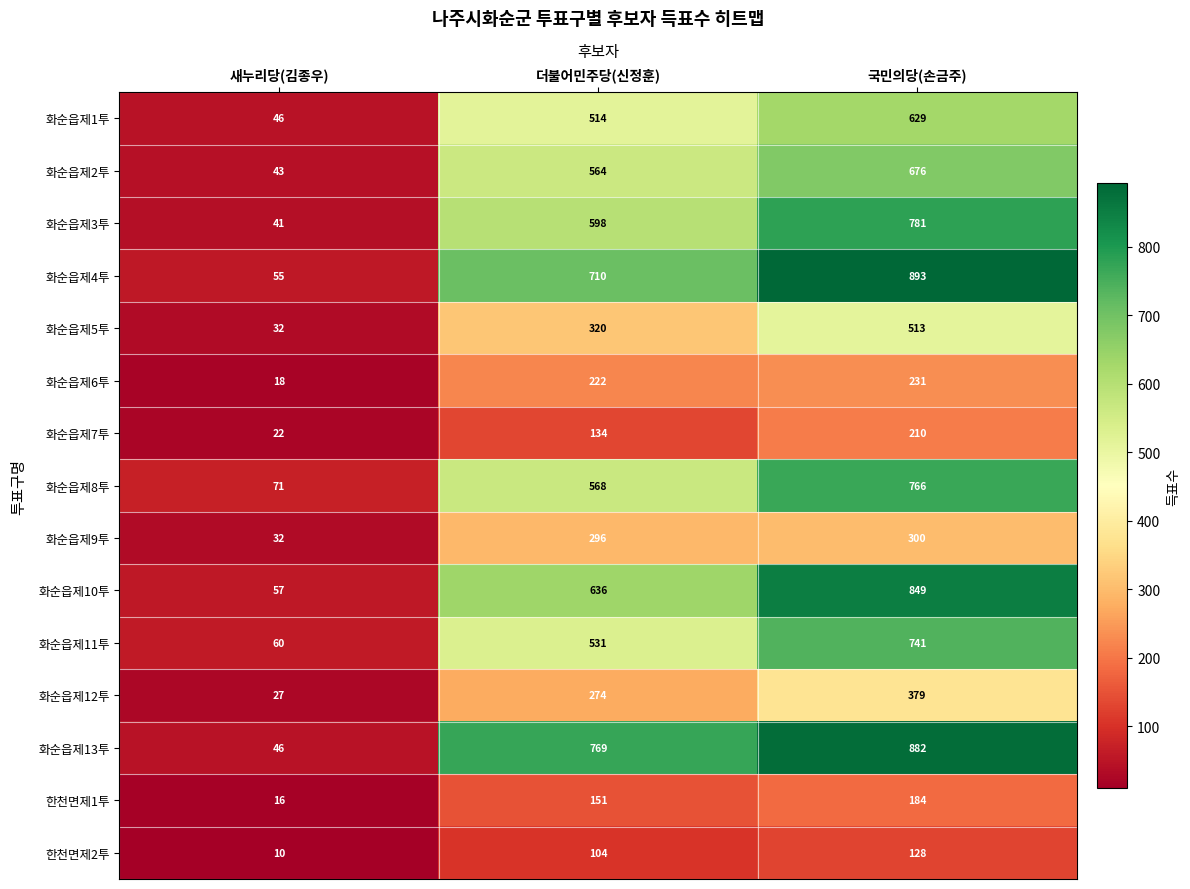

The value of 화순읍제4투 at 더불어민주당(신정훈) is 285. True or false?

False